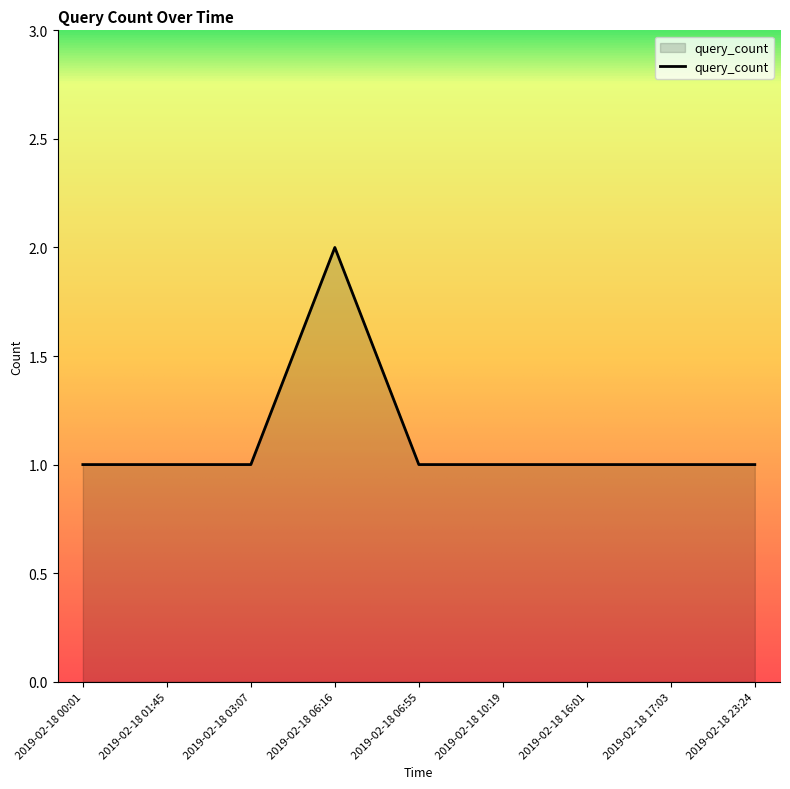

Reading left to right, extract all data points from this chart.

1	1	1	2	1	1	1	1	1